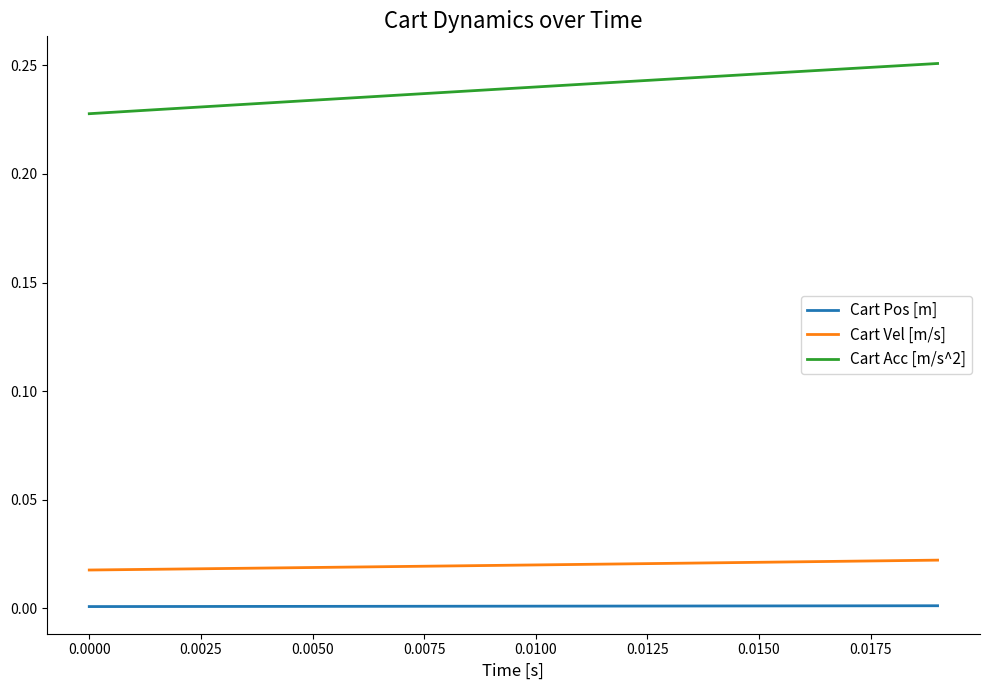

True or false: Cart Vel [m/s] and Cart Pos [m] cross at least once.

False